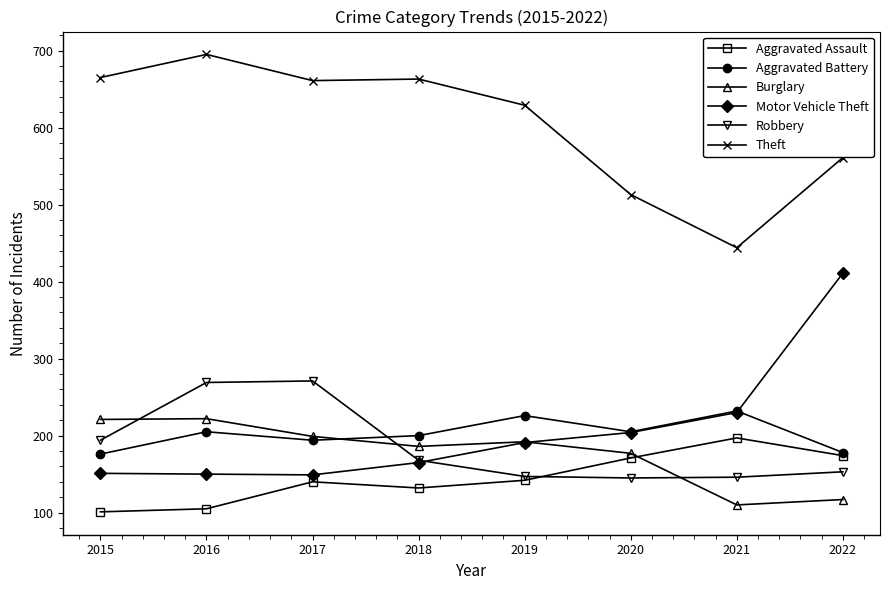

Which series has the widest spread of values?

Motor Vehicle Theft